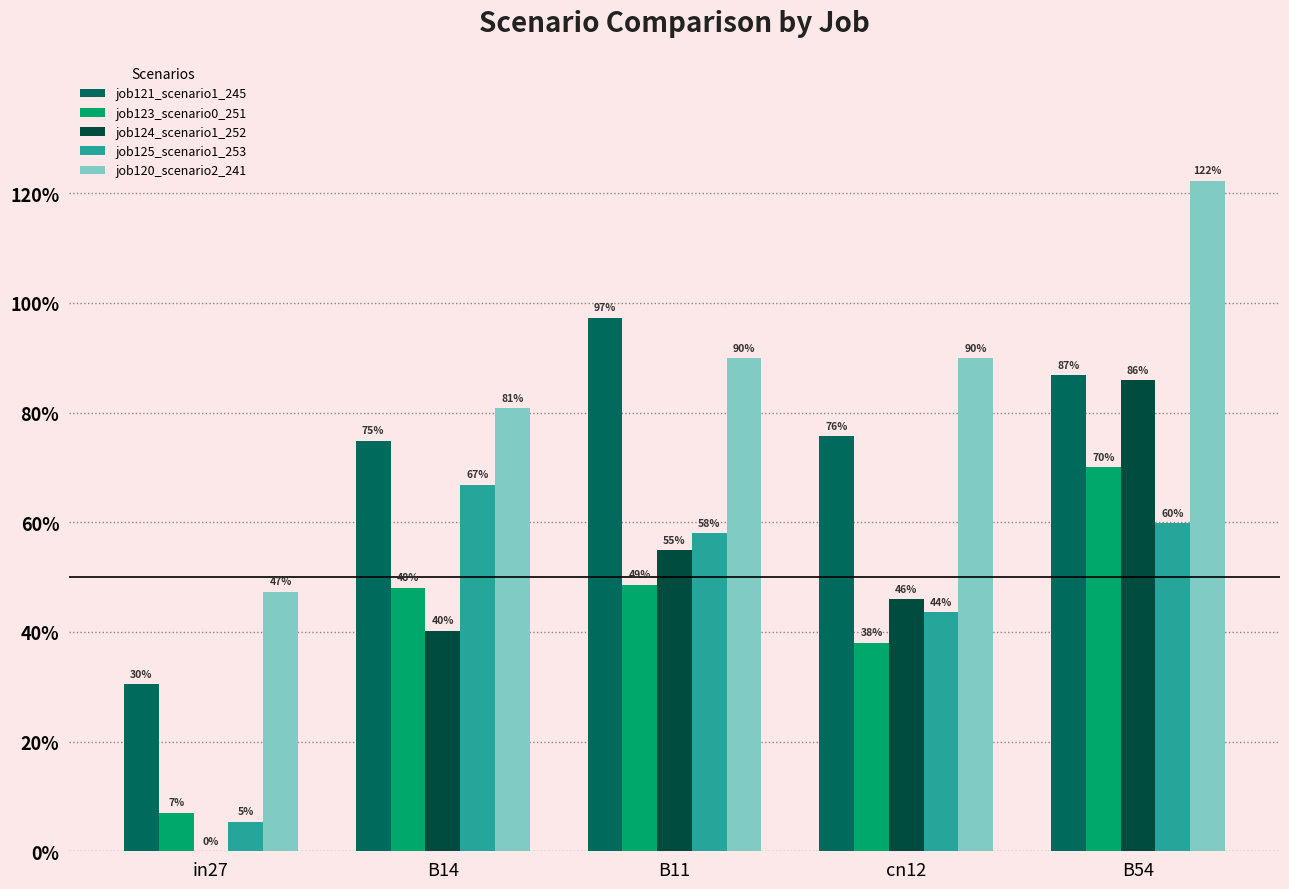

What are all the series names shown in the legend?

job121_scenario1_245, job123_scenario0_251, job124_scenario1_252, job125_scenario1_253, job120_scenario2_241